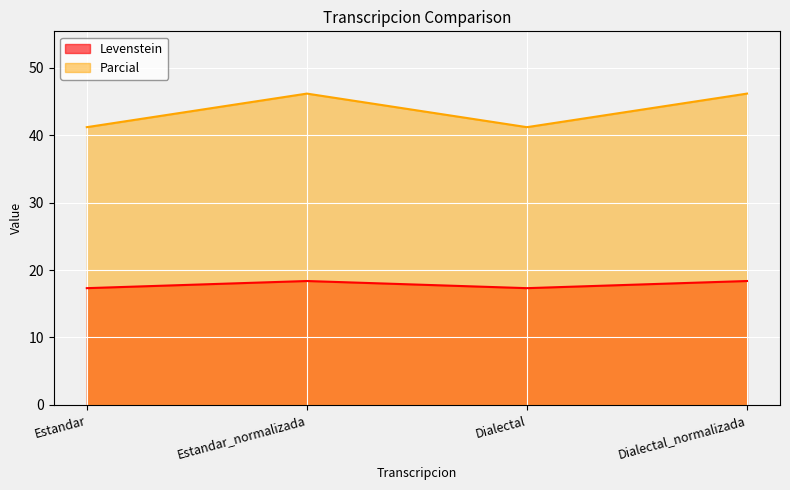

What is the approximate value of Levenstein at Dialectal?

17.3